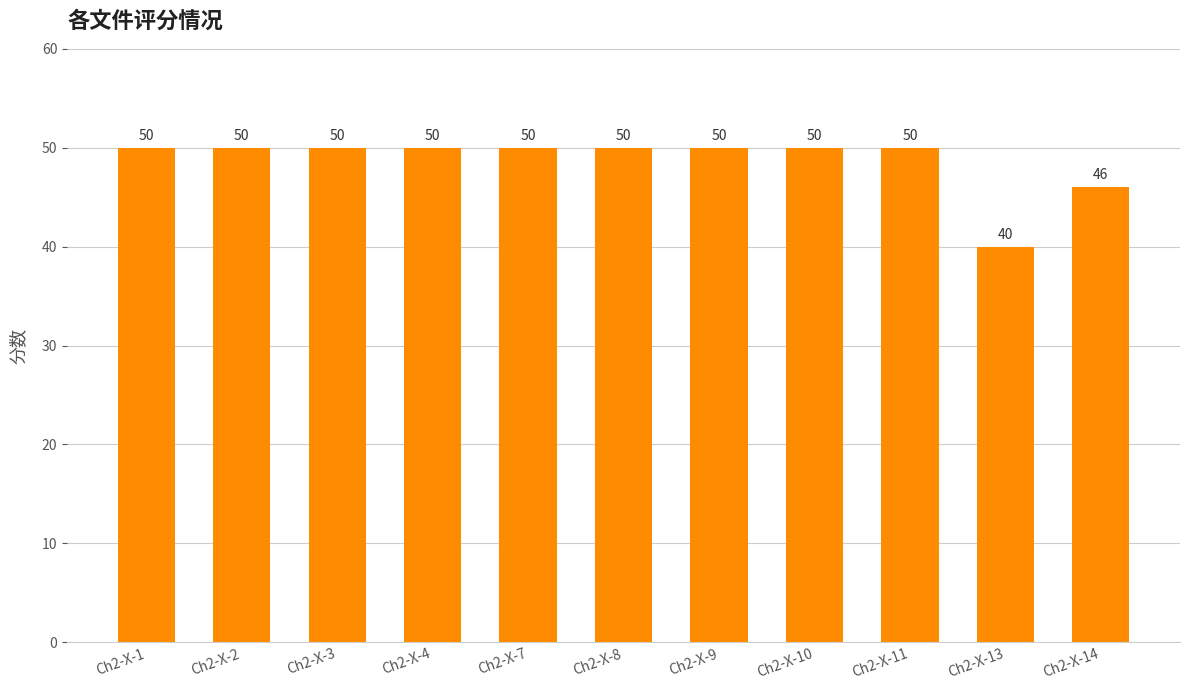

What is the smallest value displayed?

40